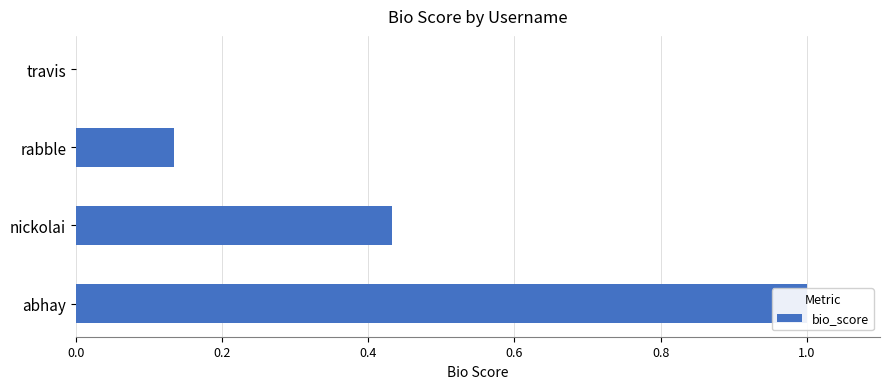

Does the chart contain any negative values?

No